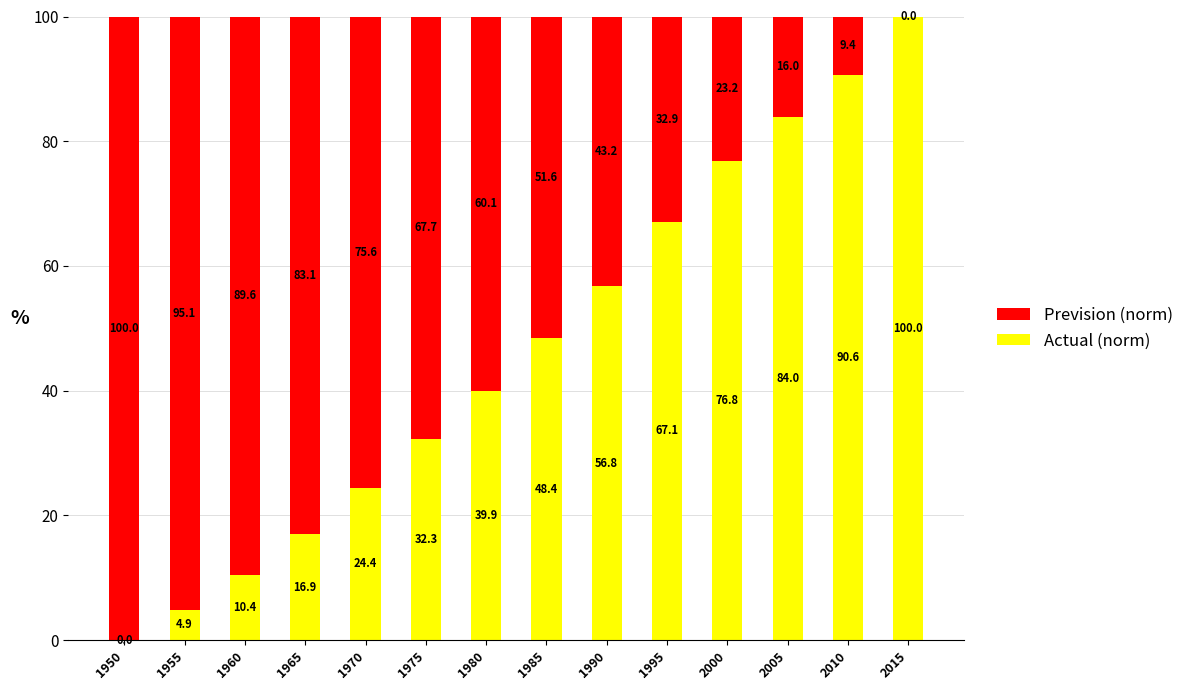

How many data points does each series have?

14